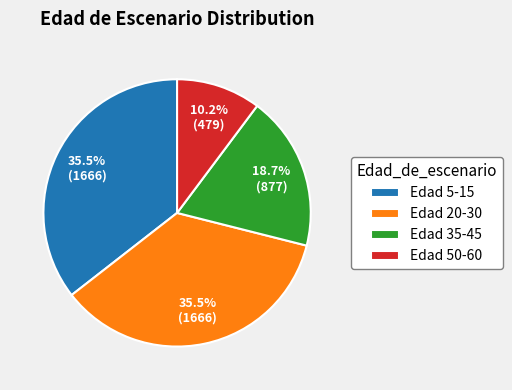

What is the smallest slice in the pie chart?

Edad 50-60